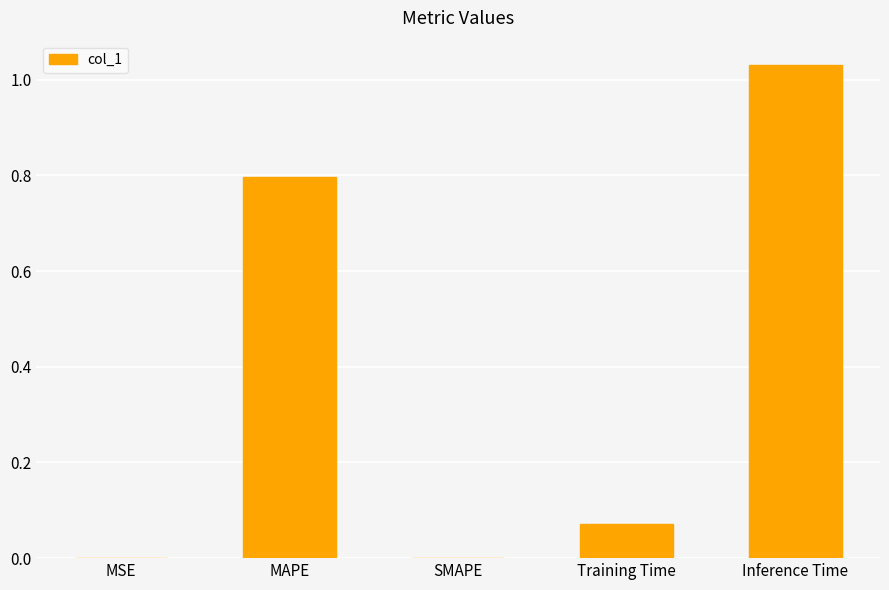

The value at SMAPE is 0.0. True or false?

True